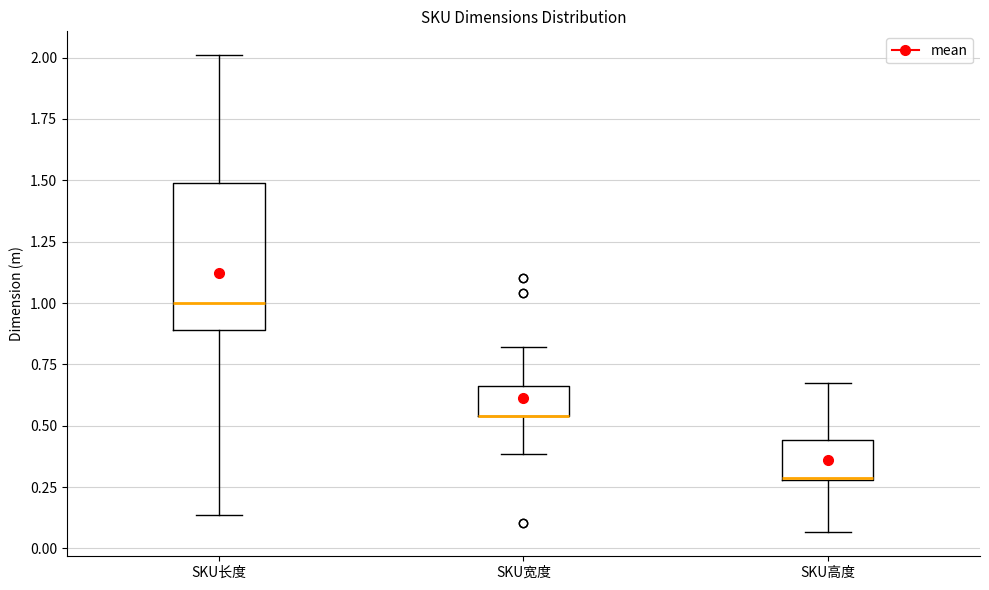

Comparing the boxes themselves (not the whiskers), which one is the tallest?

SKU长度